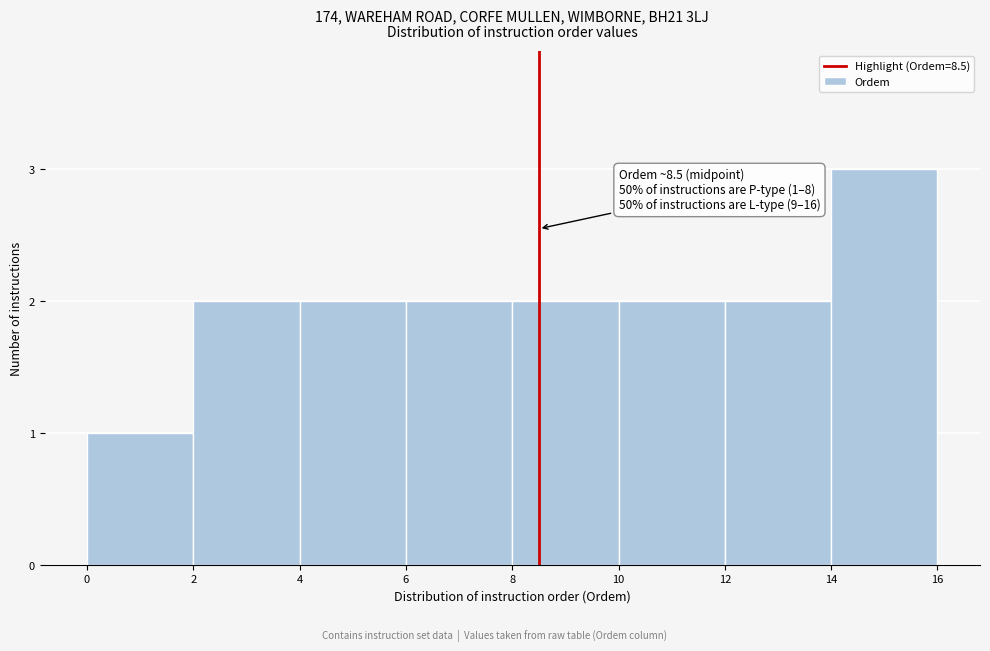

Over which range of the x-axis is the bar tallest?

14 to 16